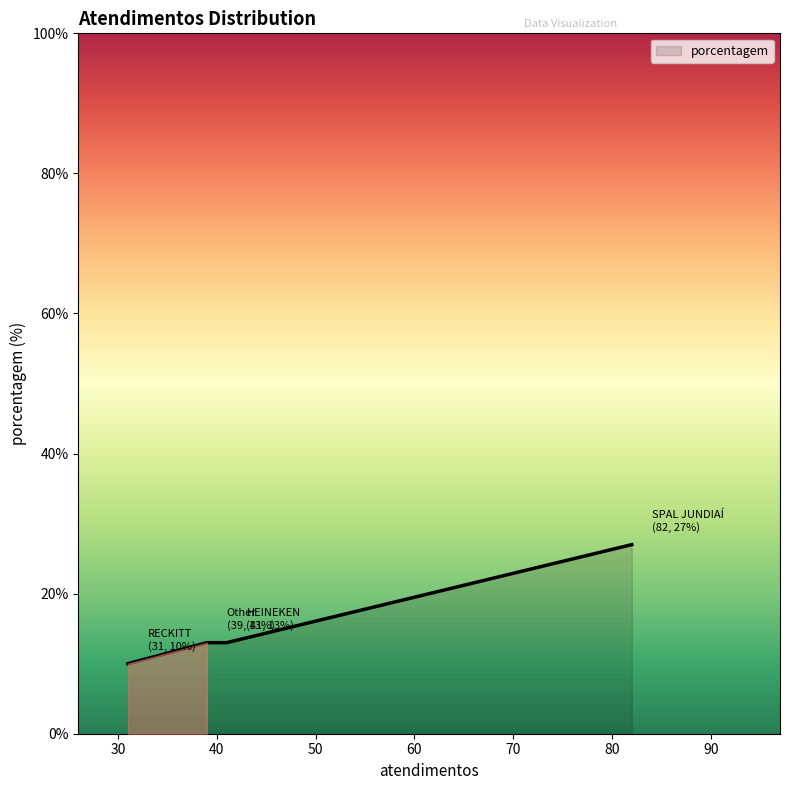

What is the difference between the second highest and minimum values?

3